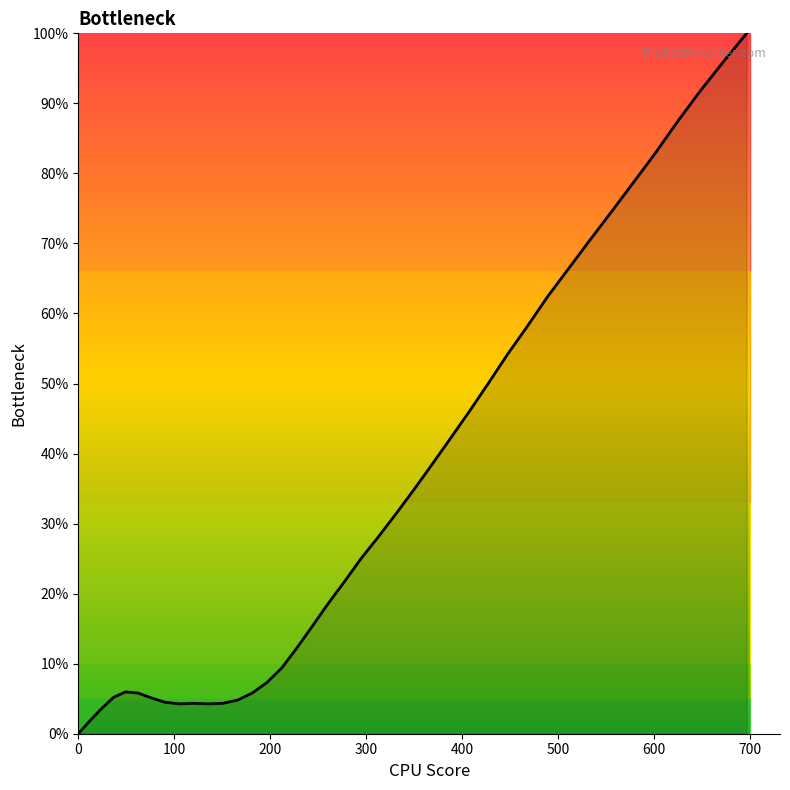

How many positive values are there?

39